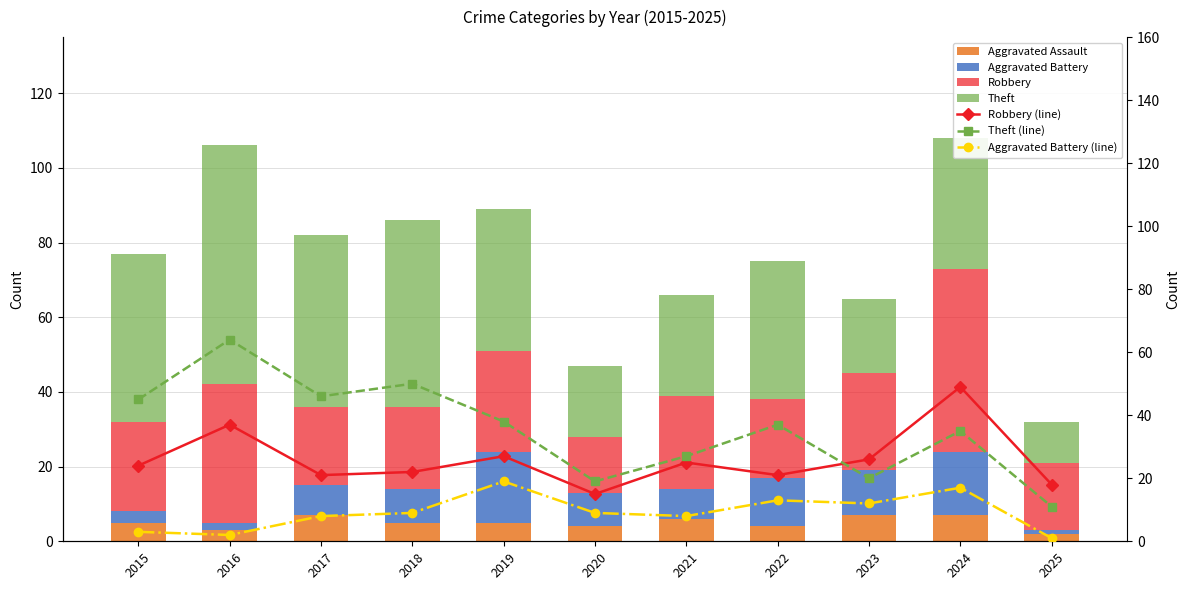

What is the lowest value of the Robbery series?

15